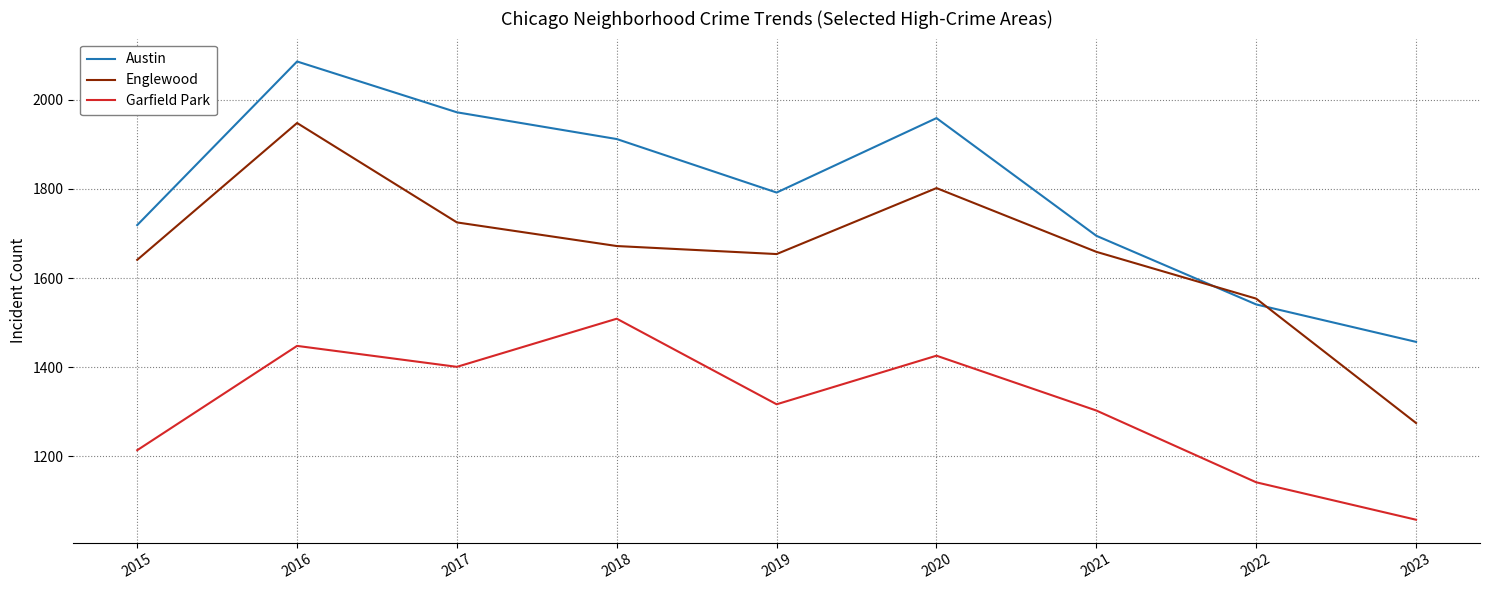

Which series has the widest spread of values?

Englewood